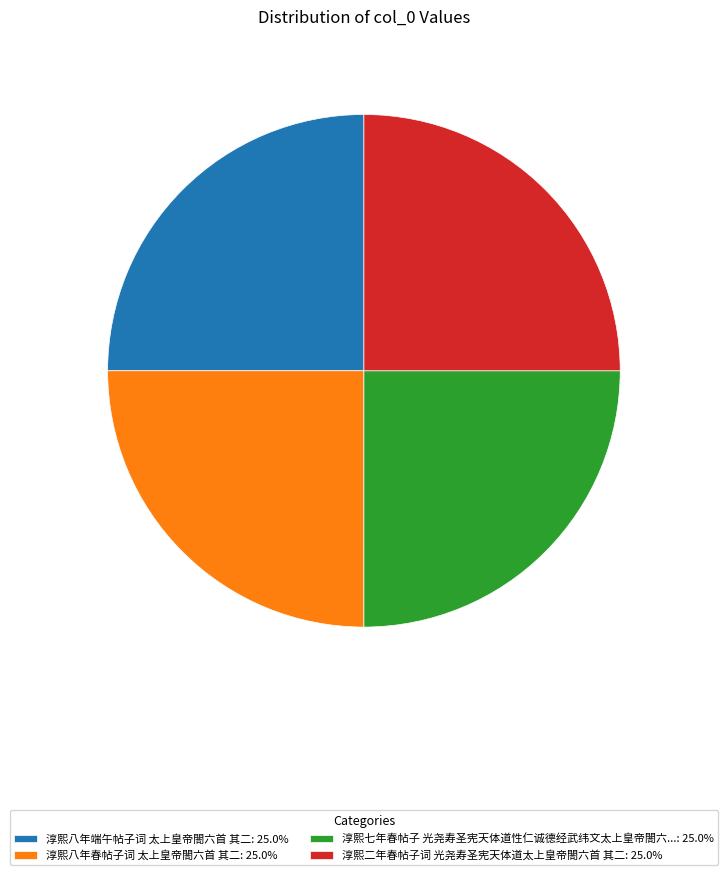

Does 淳熙八年端午帖子词 太上皇帝閤六首 其二: 25.0% account for over 50% of the chart?

No